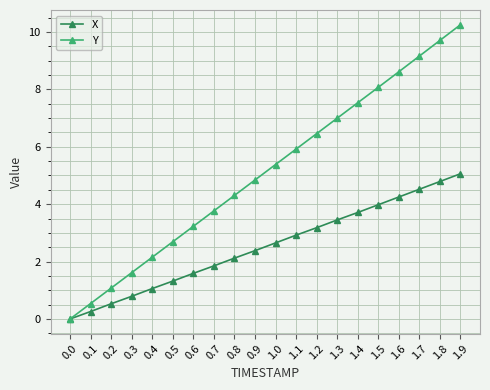

Does the chart have visible grid lines?

Yes